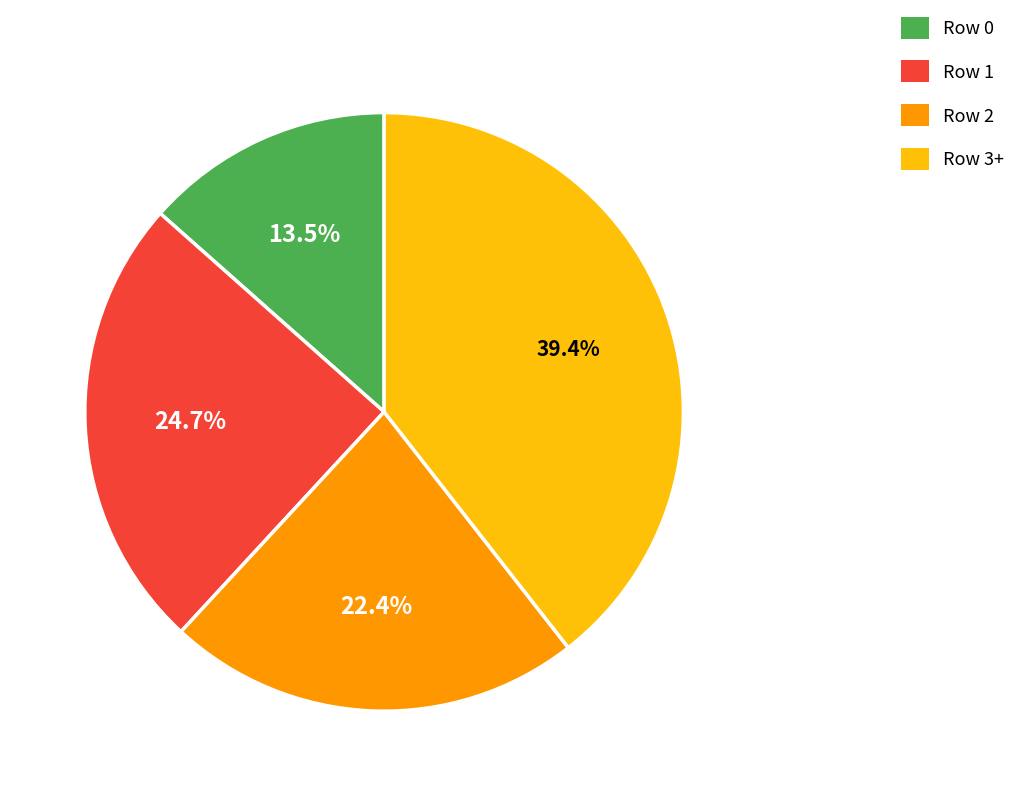

Which has a higher value, Row 1 or Row 3+?

Row 3+